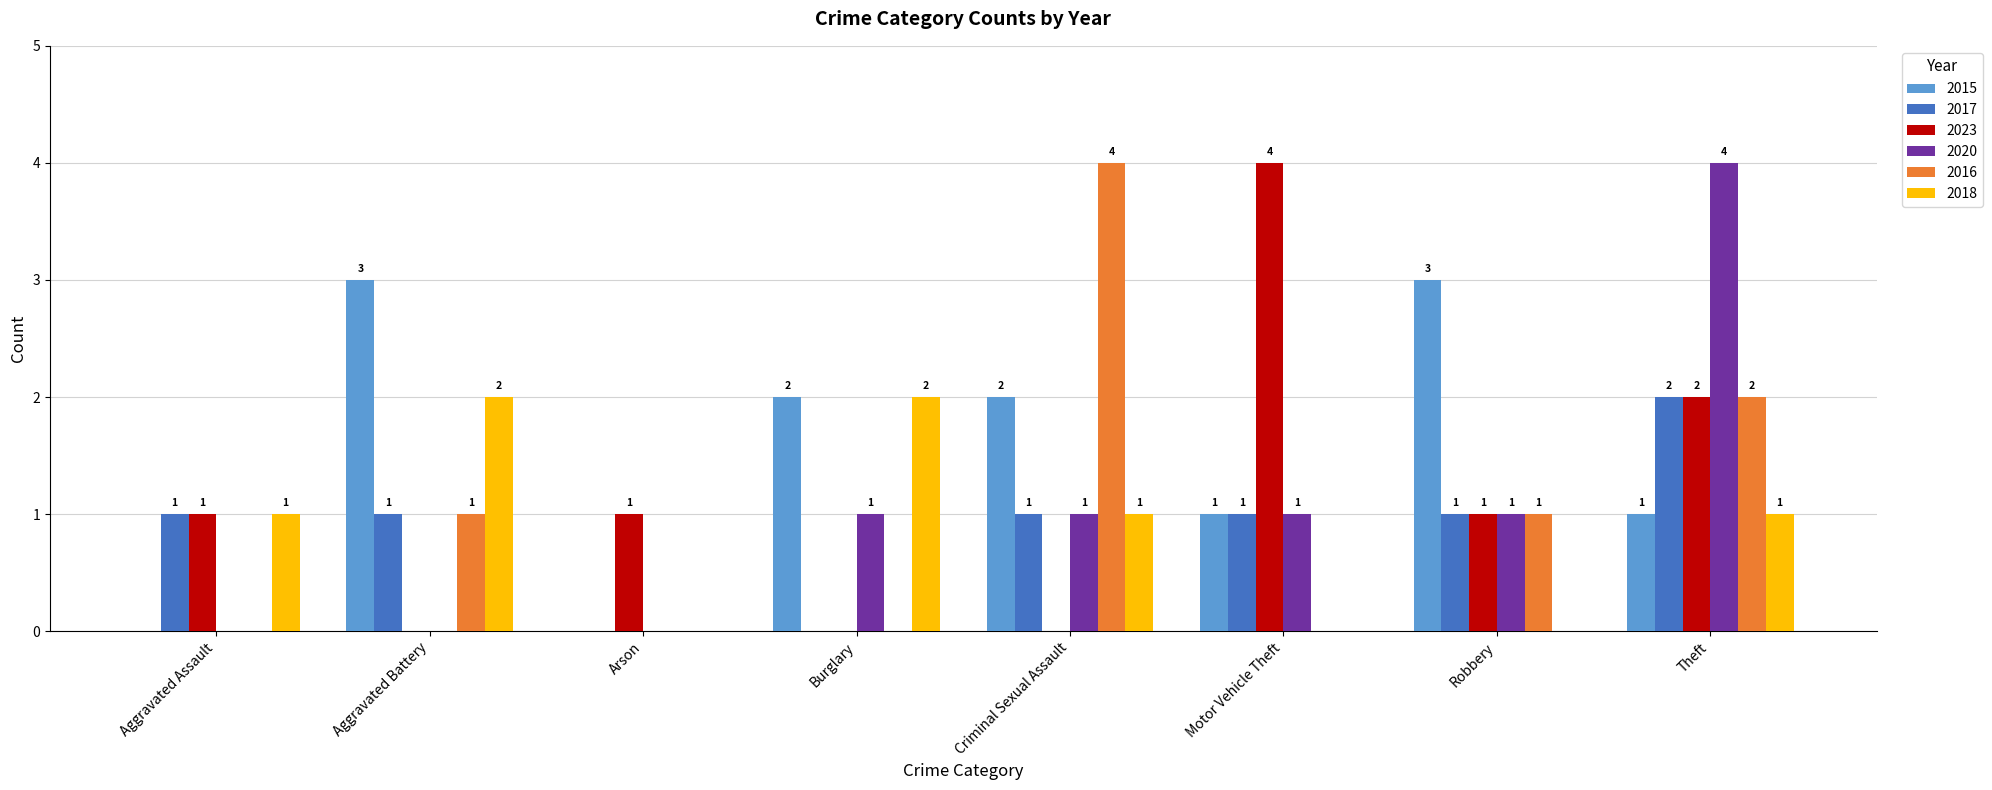

Which category has the highest value in the 2023 series?

Motor Vehicle Theft